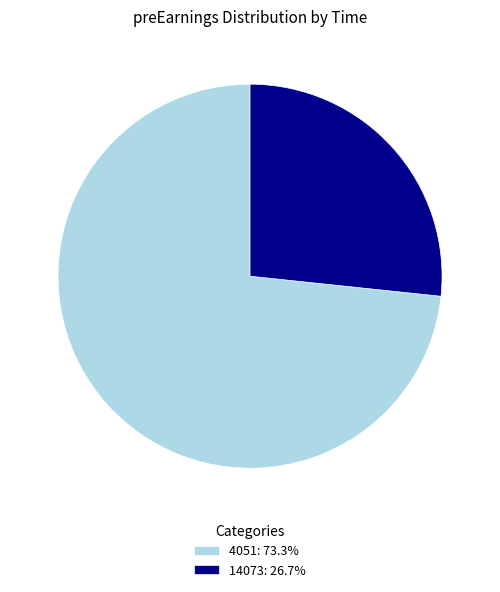

Does 4051 account for over 50% of the chart?

Yes